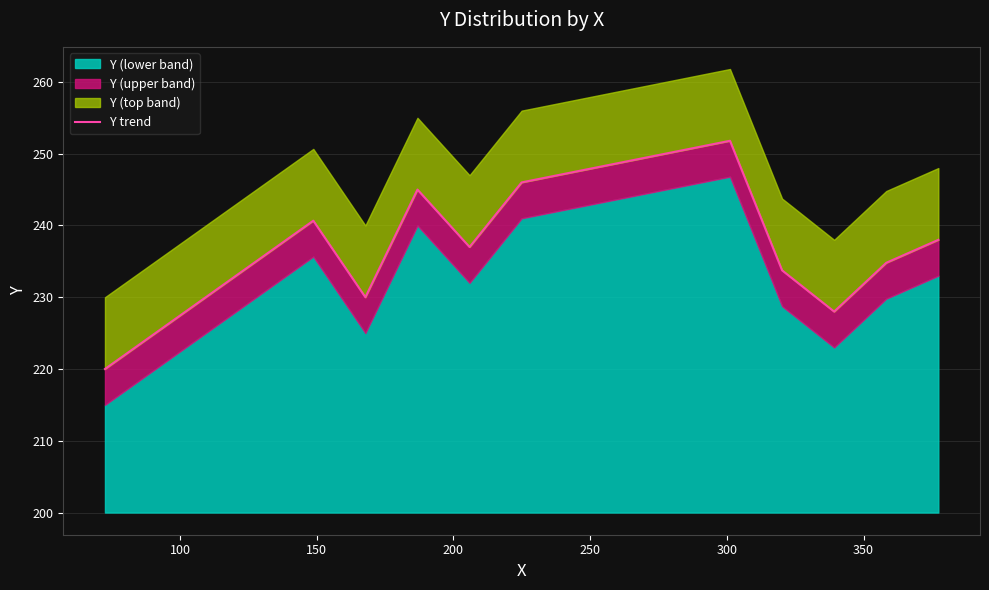

Is it true that the value at 10 is 397.0?

False